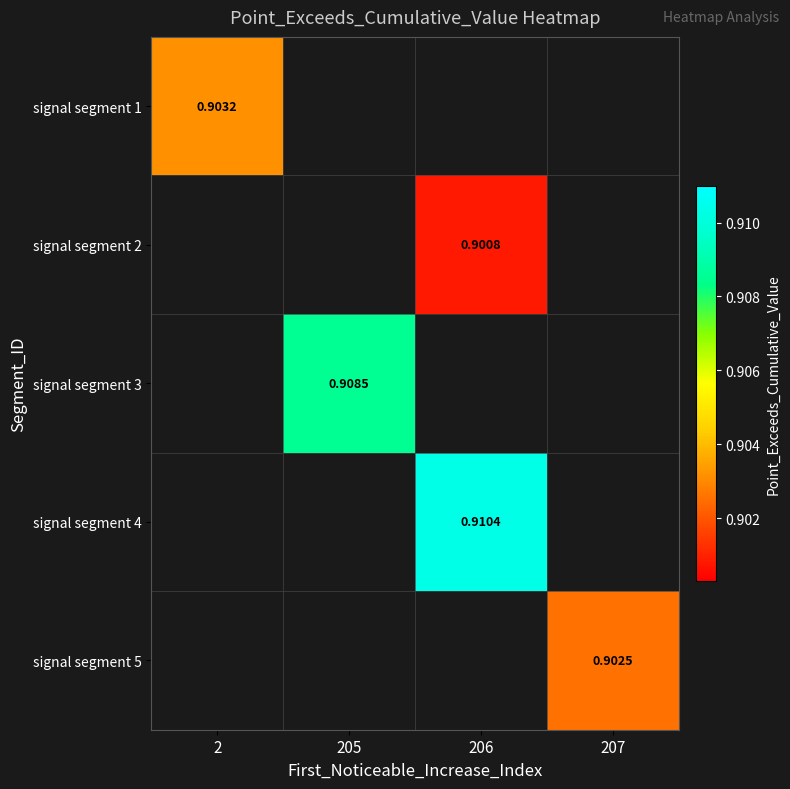

Count the number of categories in the chart.

4